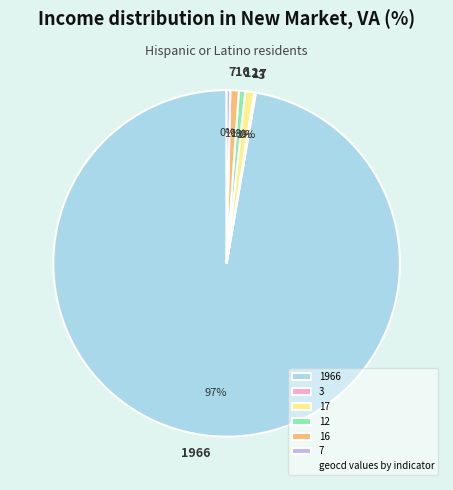

To the nearest percent, what portion does 17 represent?

1%